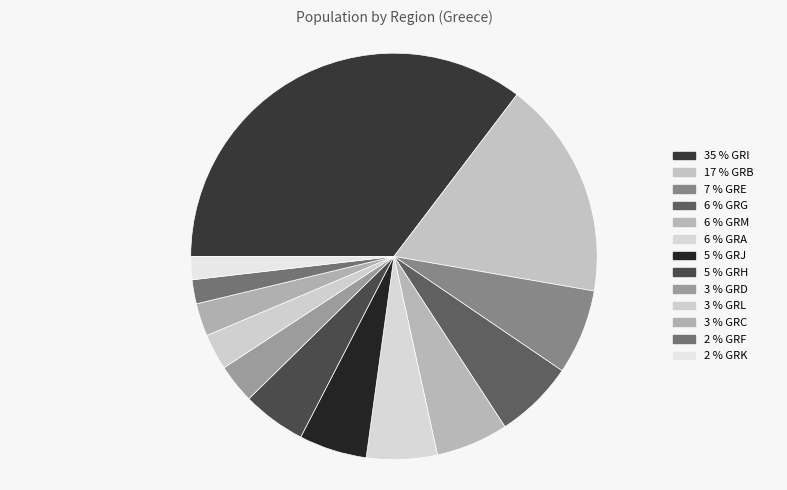

How many segments does this pie chart have?

13